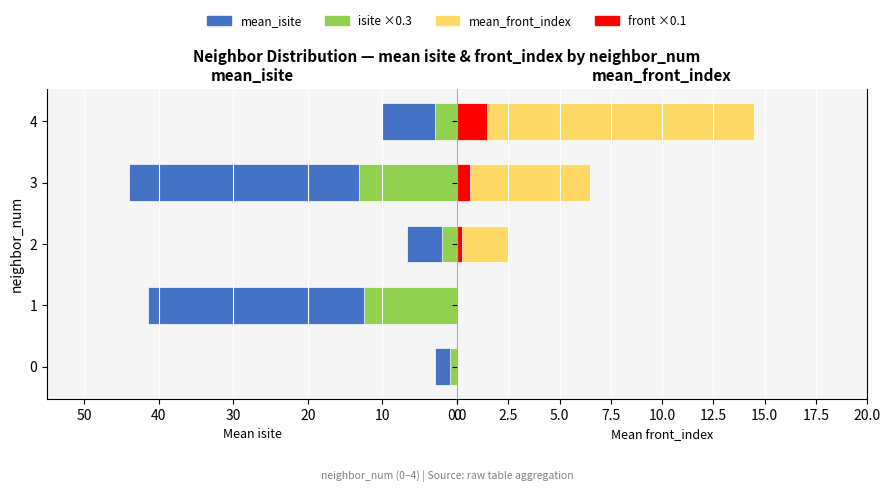

Is the value of mean_isite at 4 greater than the value of mean_front_index at 1?

Yes